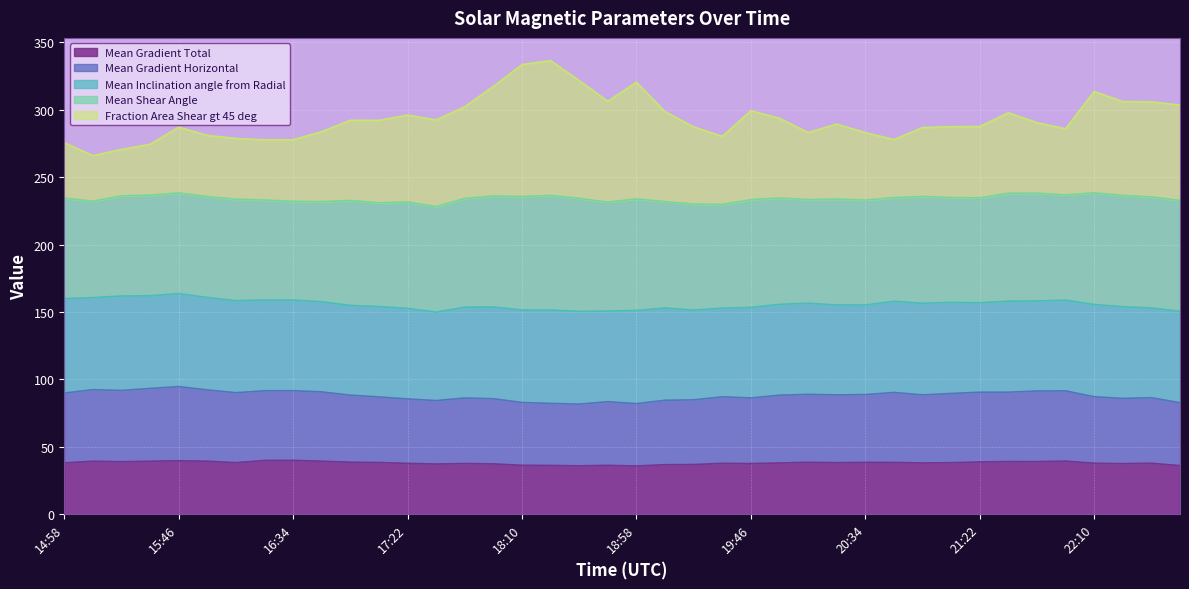

What is the approximate value of Mean Gradient Total at 21:22?

38.8